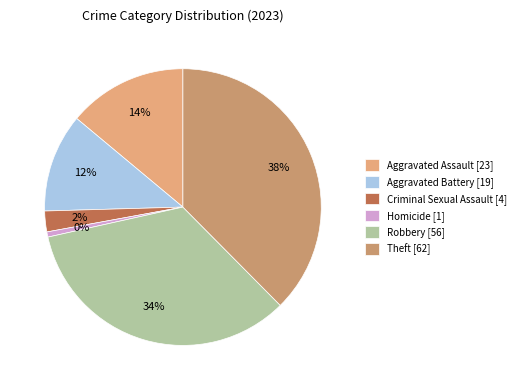

The Homicide slice represents 11% of the pie. True or false?

False